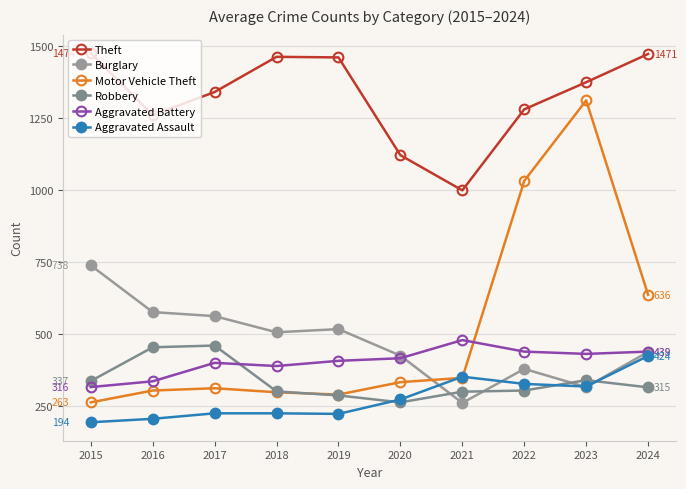

Reading right to left, list all the values displayed in this chart.

Theft: 2024=1471	2023=1373	2022=1279	2021=998	2020=1120	2019=1459	2018=1461	2017=1339	2016=1259	2015=1474
Burglary: 2024=438	2023=316	2022=379	2021=261	2020=425	2019=517	2018=506	2017=562	2016=576	2015=738
Motor Vehicle Theft: 2024=636	2023=1310	2022=1031	2021=348	2020=333	2019=290	2018=298	2017=312	2016=304	2015=263
Robbery: 2024=315	2023=340	2022=304	2021=300	2020=263	2019=287	2018=301	2017=460	2016=454	2015=337
Aggravated Battery: 2024=439	2023=431	2022=439	2021=479	2020=416	2019=407	2018=389	2017=400	2016=336	2015=316
Aggravated Assault: 2024=424	2023=318	2022=327	2021=352	2020=273	2019=223	2018=225	2017=225	2016=206	2015=194